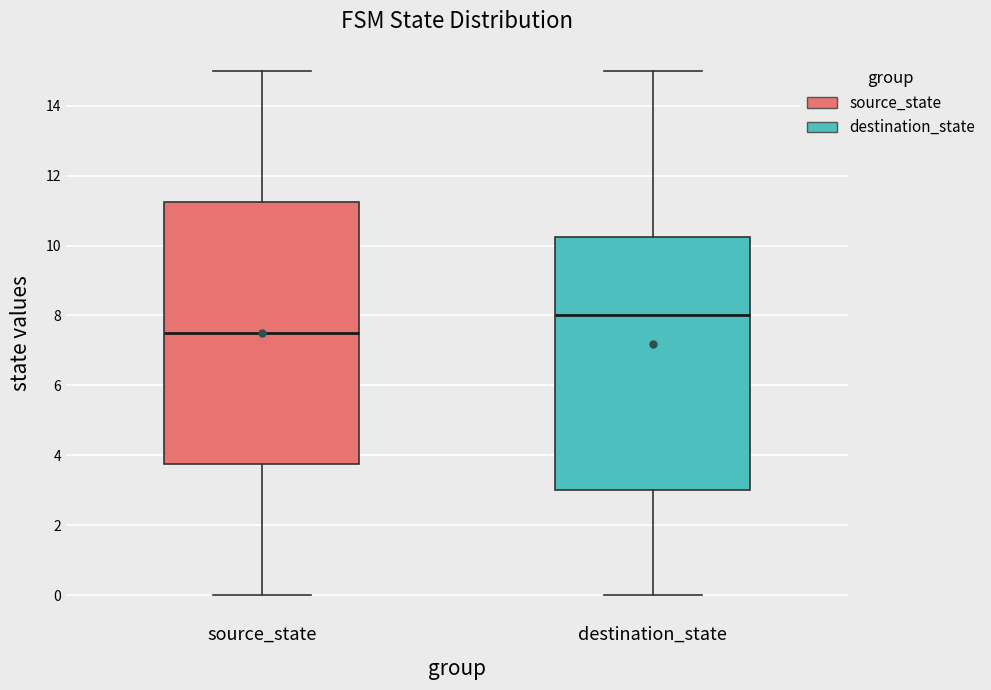

Reading left to right, transcribe this box plot: for each box, give where its median line is, the range the box spans, and where its two whiskers end, as read against the y-axis. The values are not printed on the chart, so give them approximately, as read against the axis.

source_state: median 7.6, box 3.8 to 11.2, whiskers 0.0 to 15.0
destination_state: median 8.0, box 3.0 to 10.2, whiskers 0.0 to 15.0